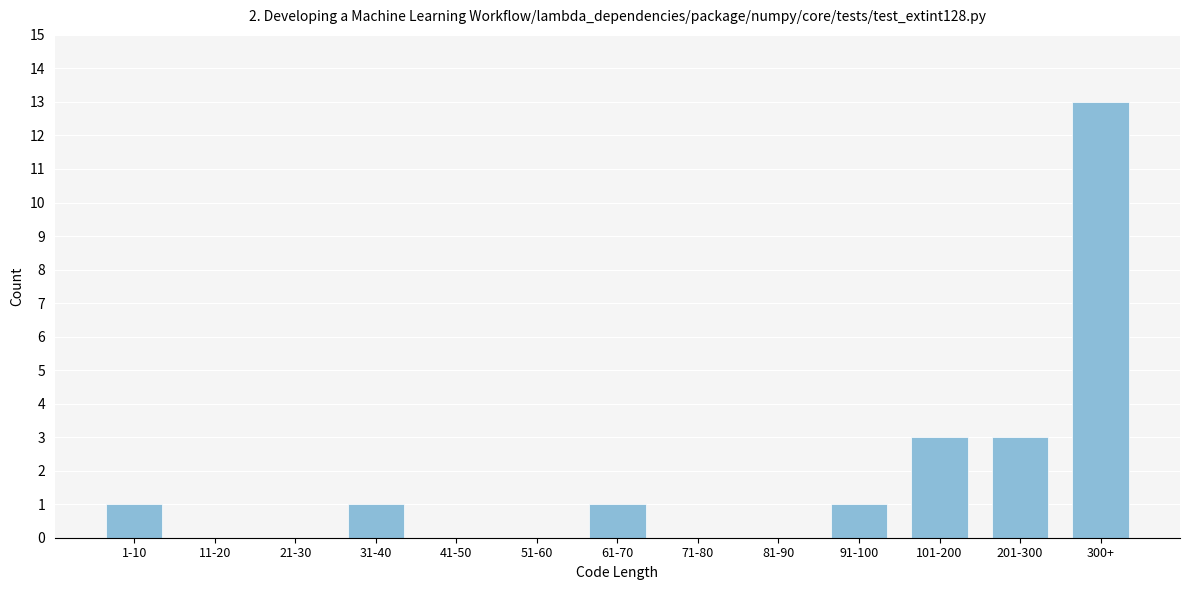

Reading right to left, extract all data points from this chart.

300+=13	201-300=3	101-200=3	91-100=1	81-90=0	71-80=0	61-70=1	51-60=0	41-50=0	31-40=1	21-30=0	11-20=0	1-10=1